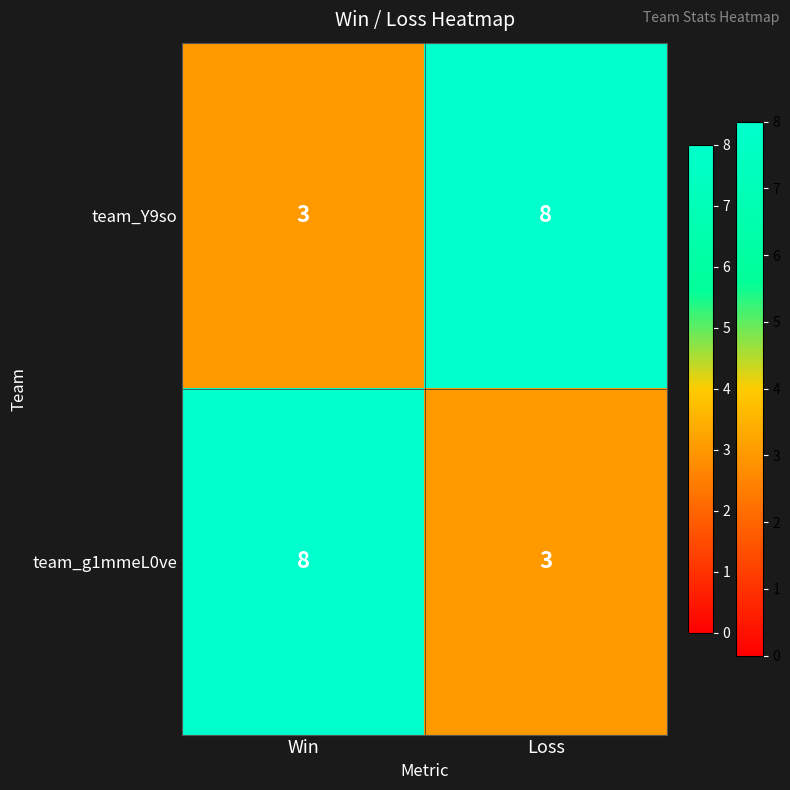

Is it true that team_Y9so equals 8 at Loss?

True